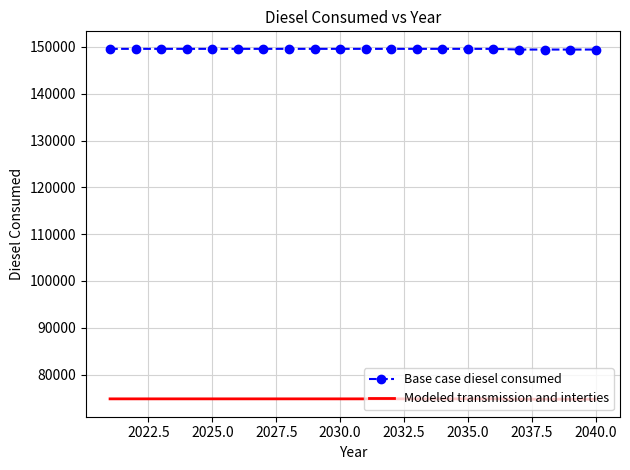

What is the greatest value displayed?

149596.5